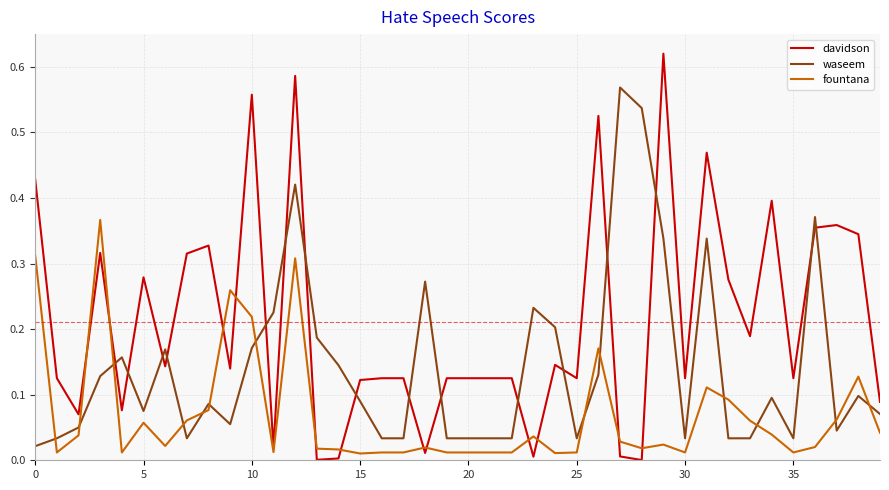

How many distinct data groups are displayed?

3